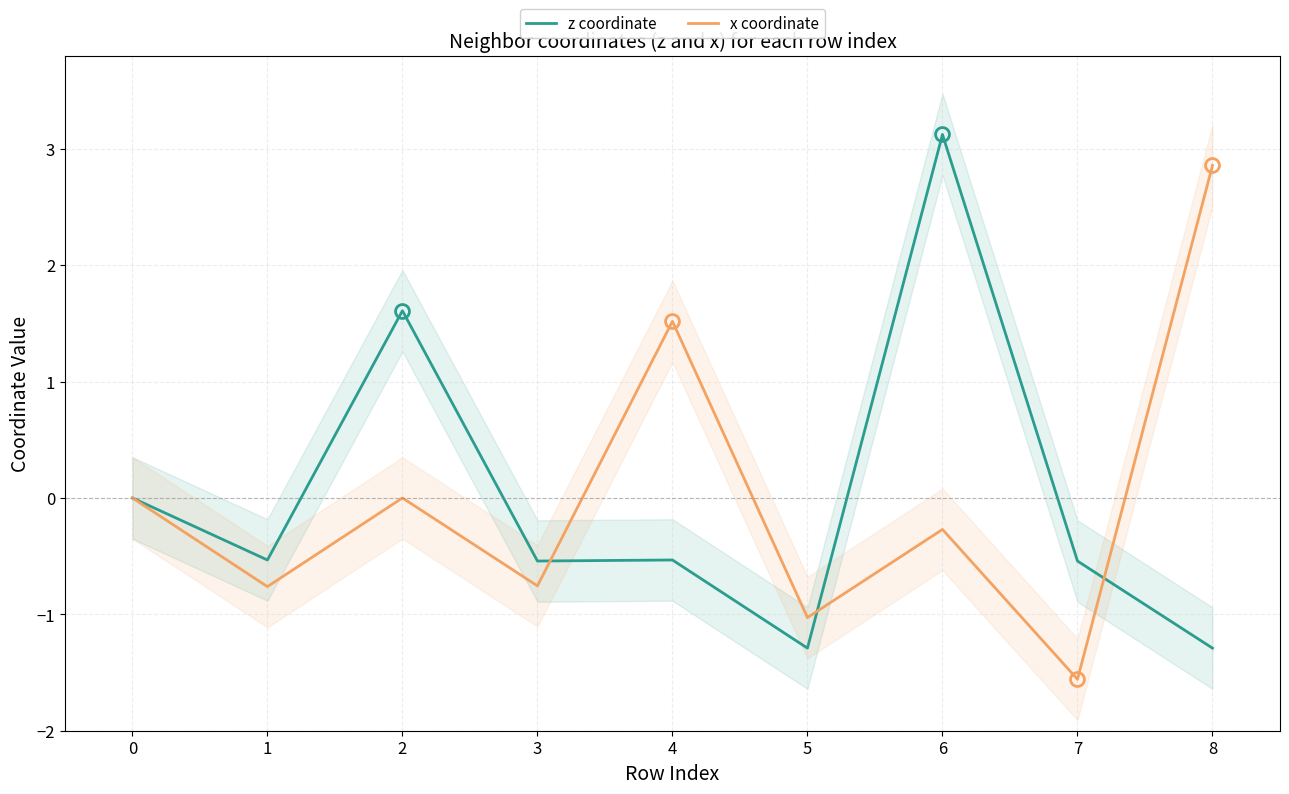

What is the smallest value displayed?

-1.6